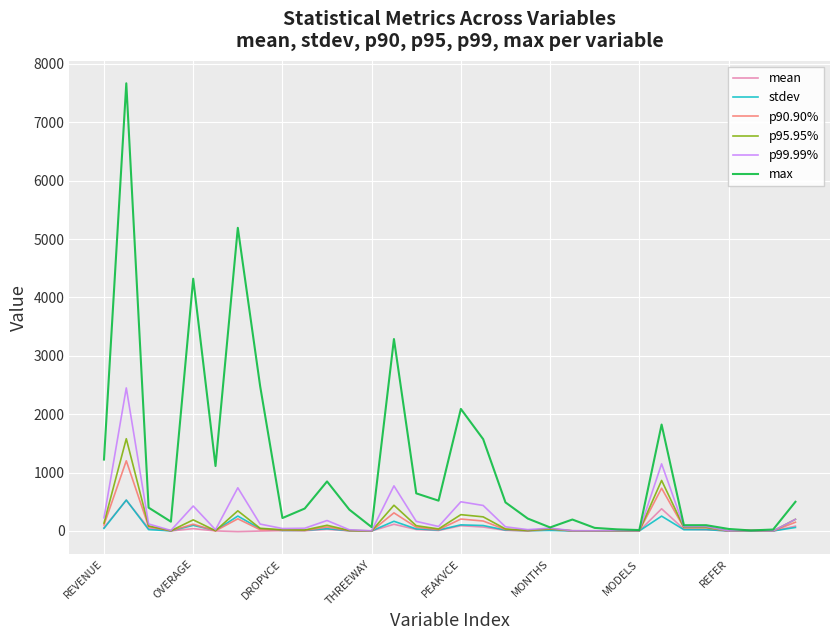

Which series has the widest spread of values?

max